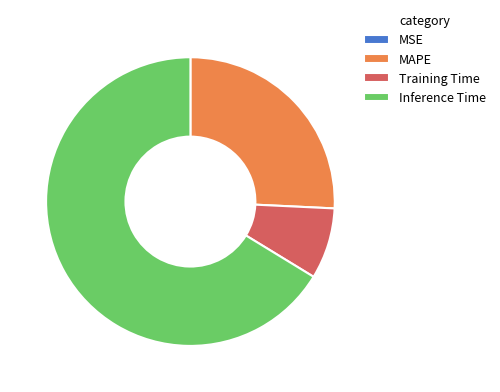

Do MAPE and Inference Time together represent more than half of the pie?

Yes